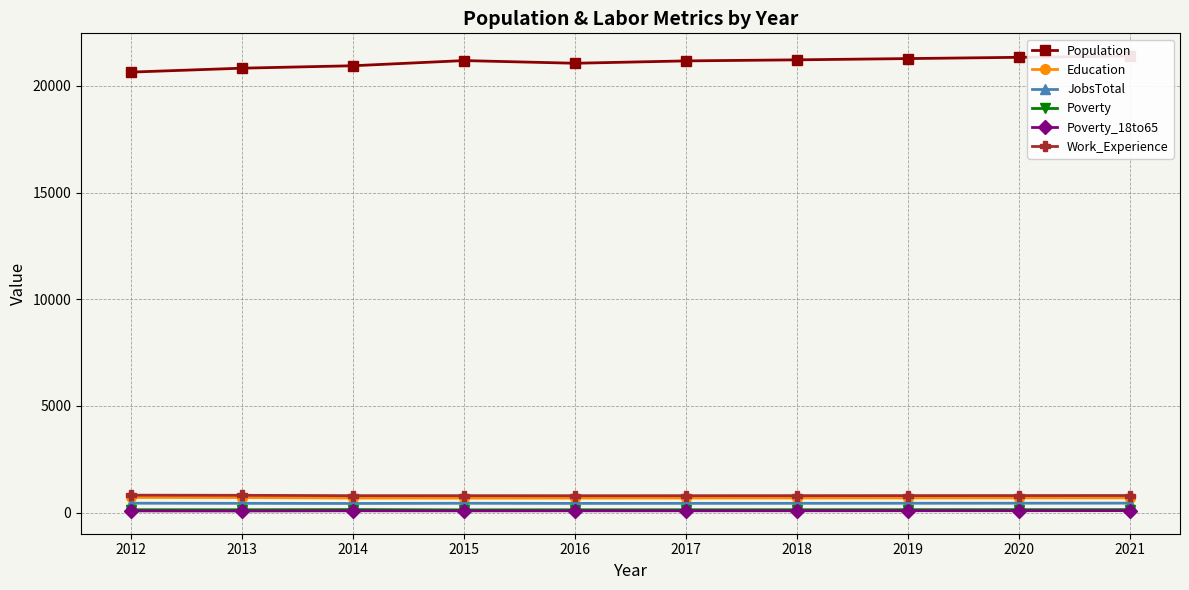

Which category has the highest value across all series?

2021